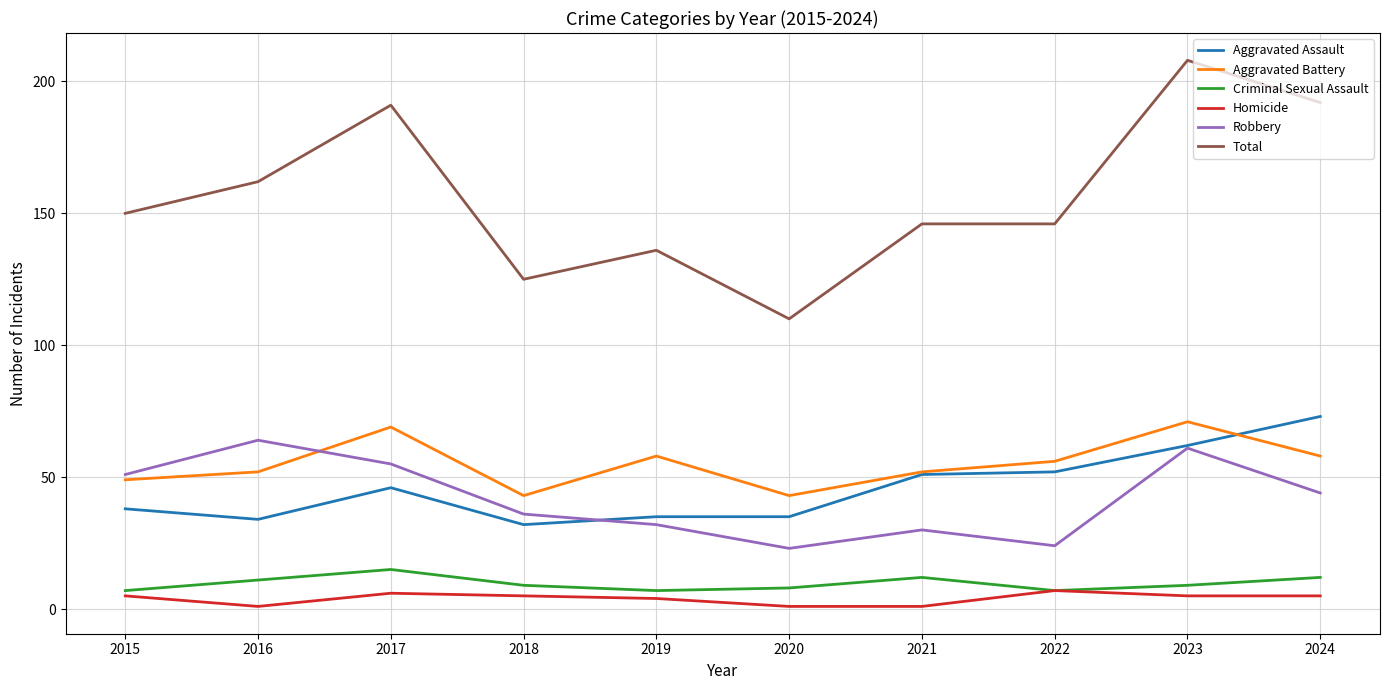

In Criminal Sexual Assault, how many points are lower than both neighbors (excluding endpoints)?

2